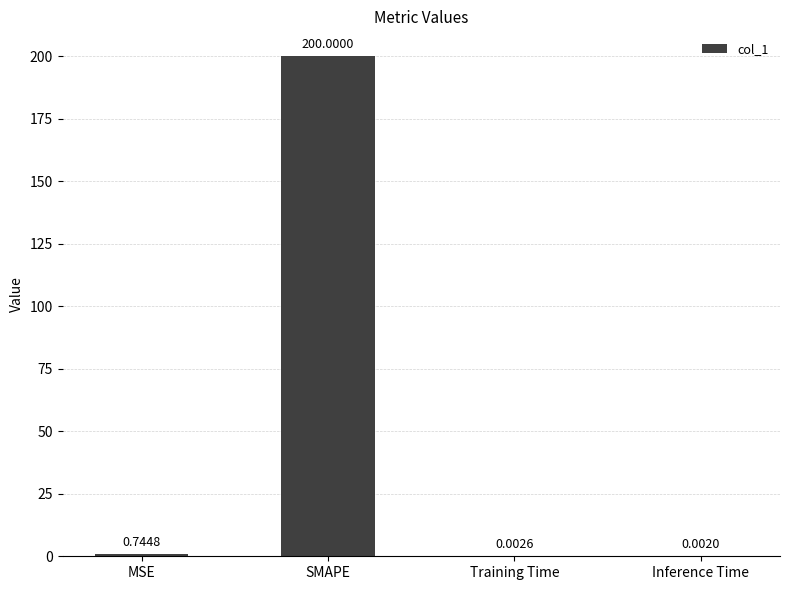

What is the sum of the values at Inference Time and SMAPE?

200.0